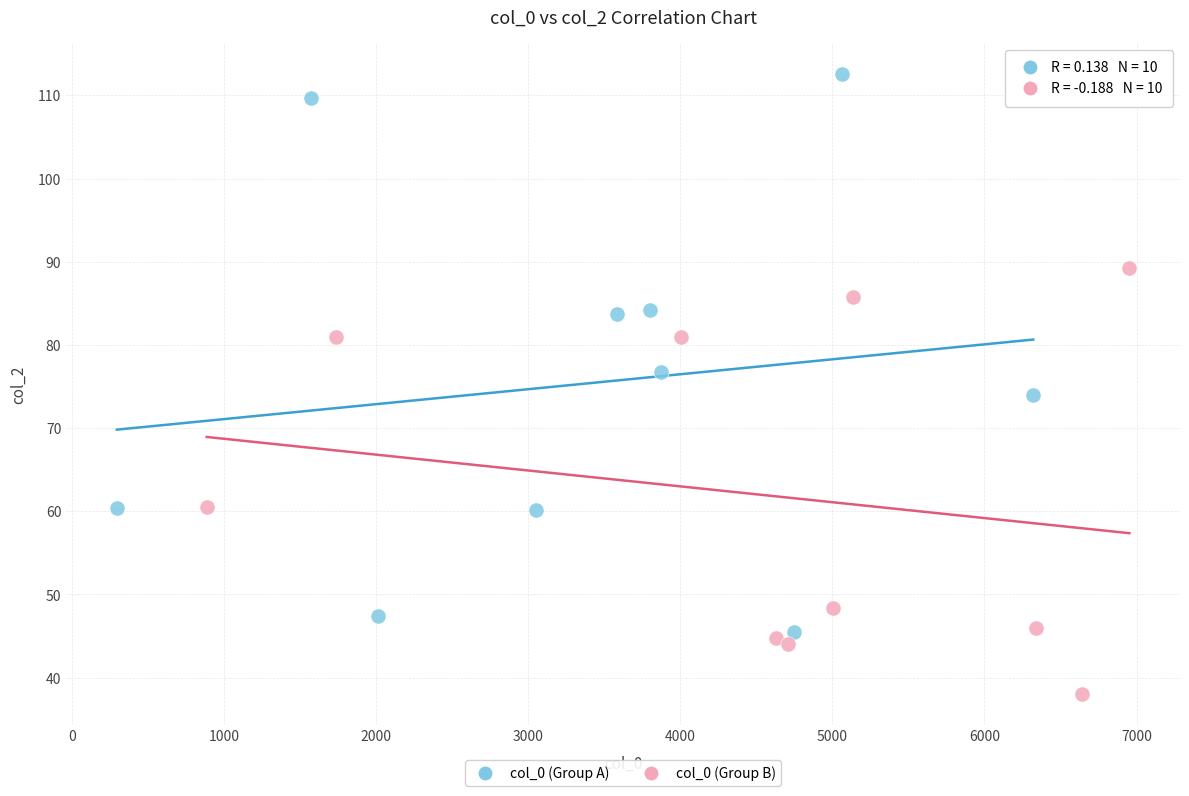

Which series reaches the minimum Y coordinate?

col_0 (Group B)